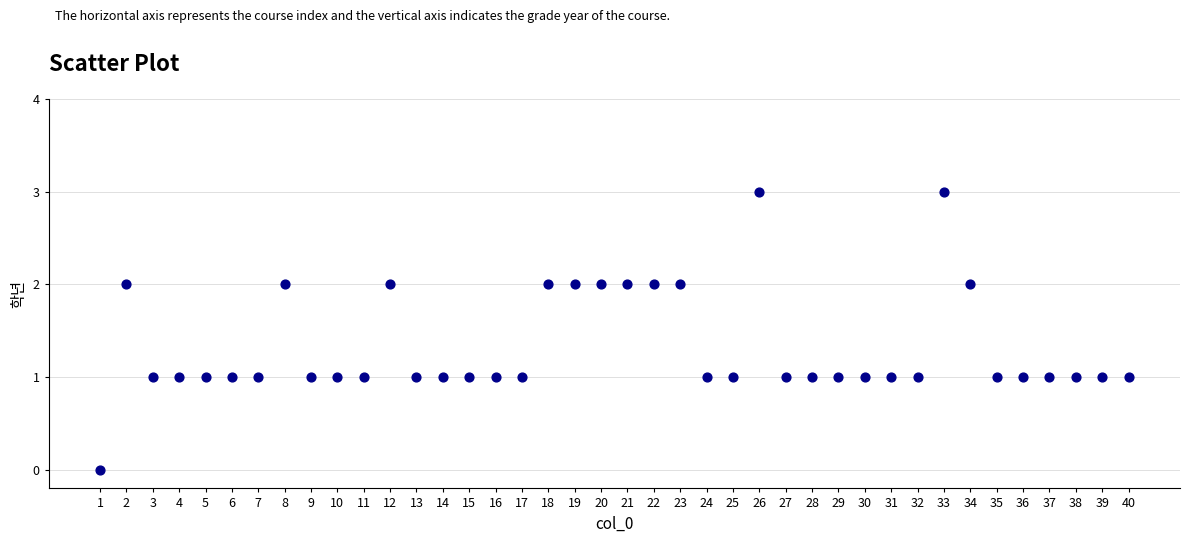

What is the range of X values (max minus min)?

39